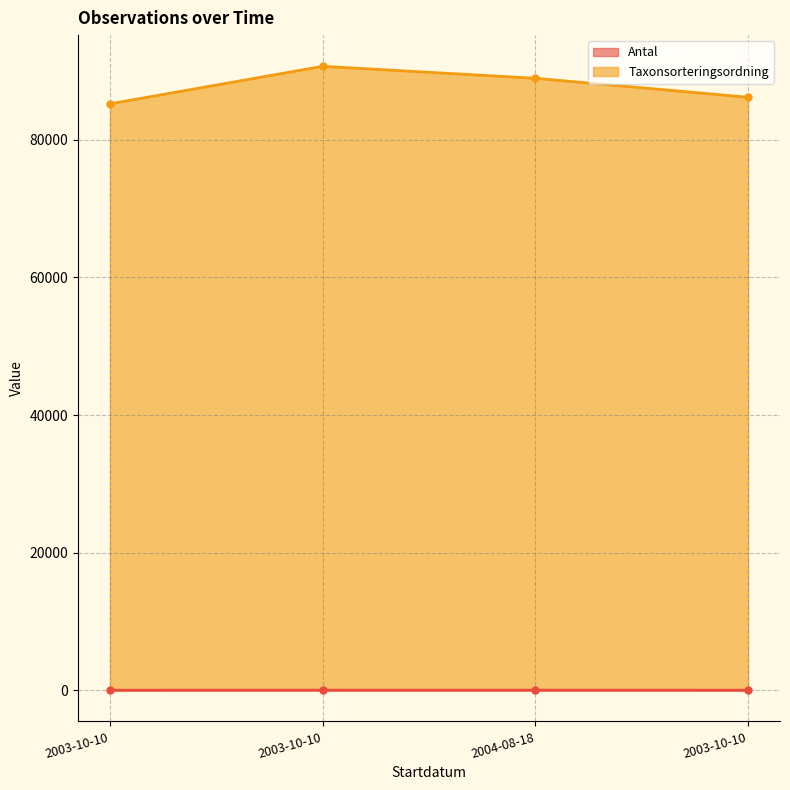

What is the maximum value for Antal?

10